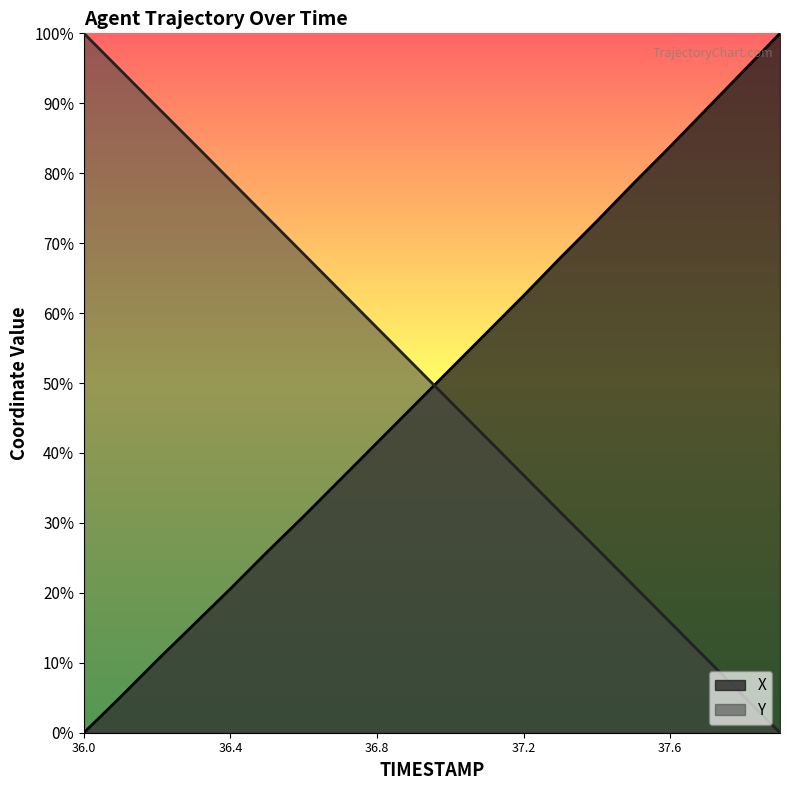

Reading left to right, what are all the values shown in this chart?

X: 36.0=0.0	36.1=5.1	36.2=10.4	36.3=15.5	36.4=20.6	36.5=25.8	36.6=30.9	36.7=36.2	36.8=41.5	36.9=46.7	37.0=52.0	37.1=57.2	37.2=62.5	37.3=67.9	37.4=73.1	37.5=78.5	37.6=83.8	37.7=89.2	37.8=94.6	37.9=100.0
Y: 36.0=100.0	36.1=94.7	36.2=89.5	36.3=84.2	36.4=79.0	36.5=73.7	36.6=68.4	36.7=63.2	36.8=57.9	36.9=52.6	37.0=47.4	37.1=42.1	37.2=36.8	37.3=31.6	37.4=26.3	37.5=21.1	37.6=15.8	37.7=10.5	37.8=5.3	37.9=0.0